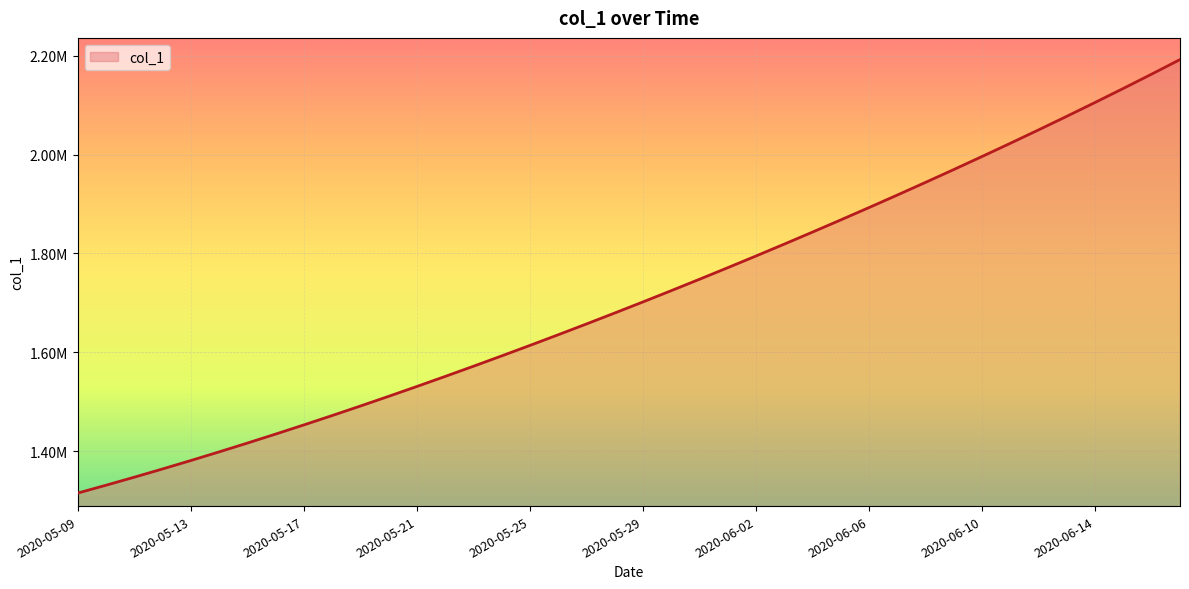

Is this an area chart (filled region under the line)?

Yes